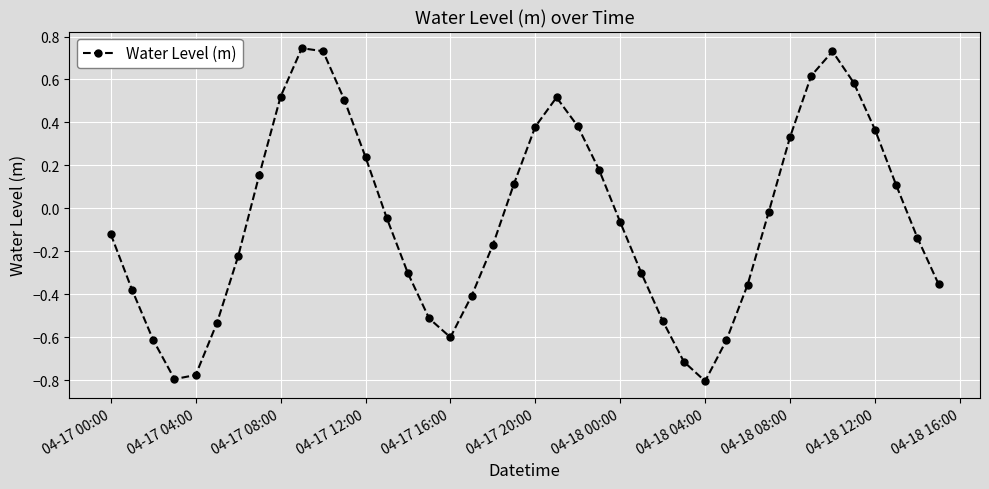

What is the difference between the maximum and minimum values?

1.6